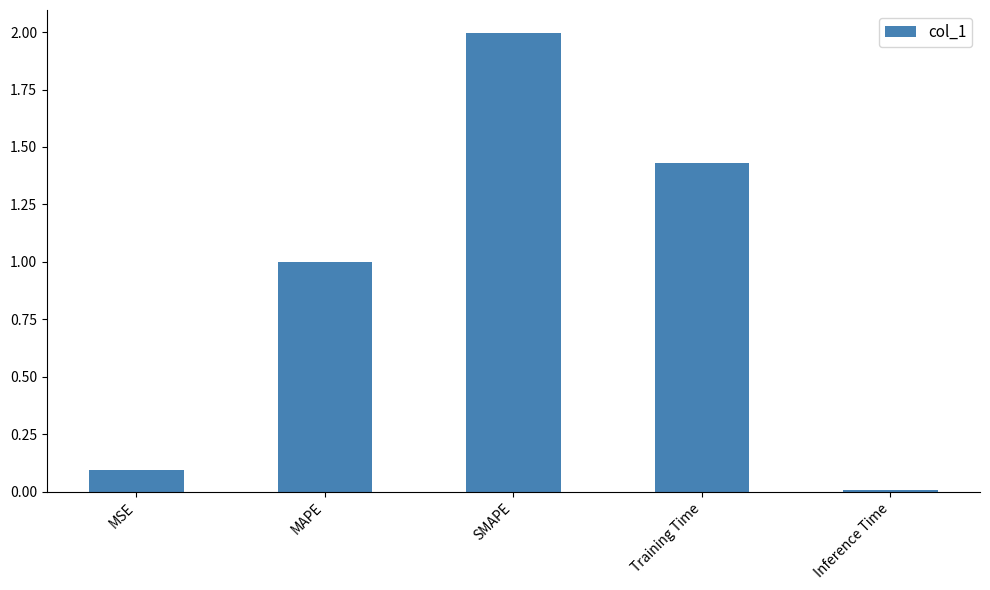

What is the maximum value shown in the chart?

2.0